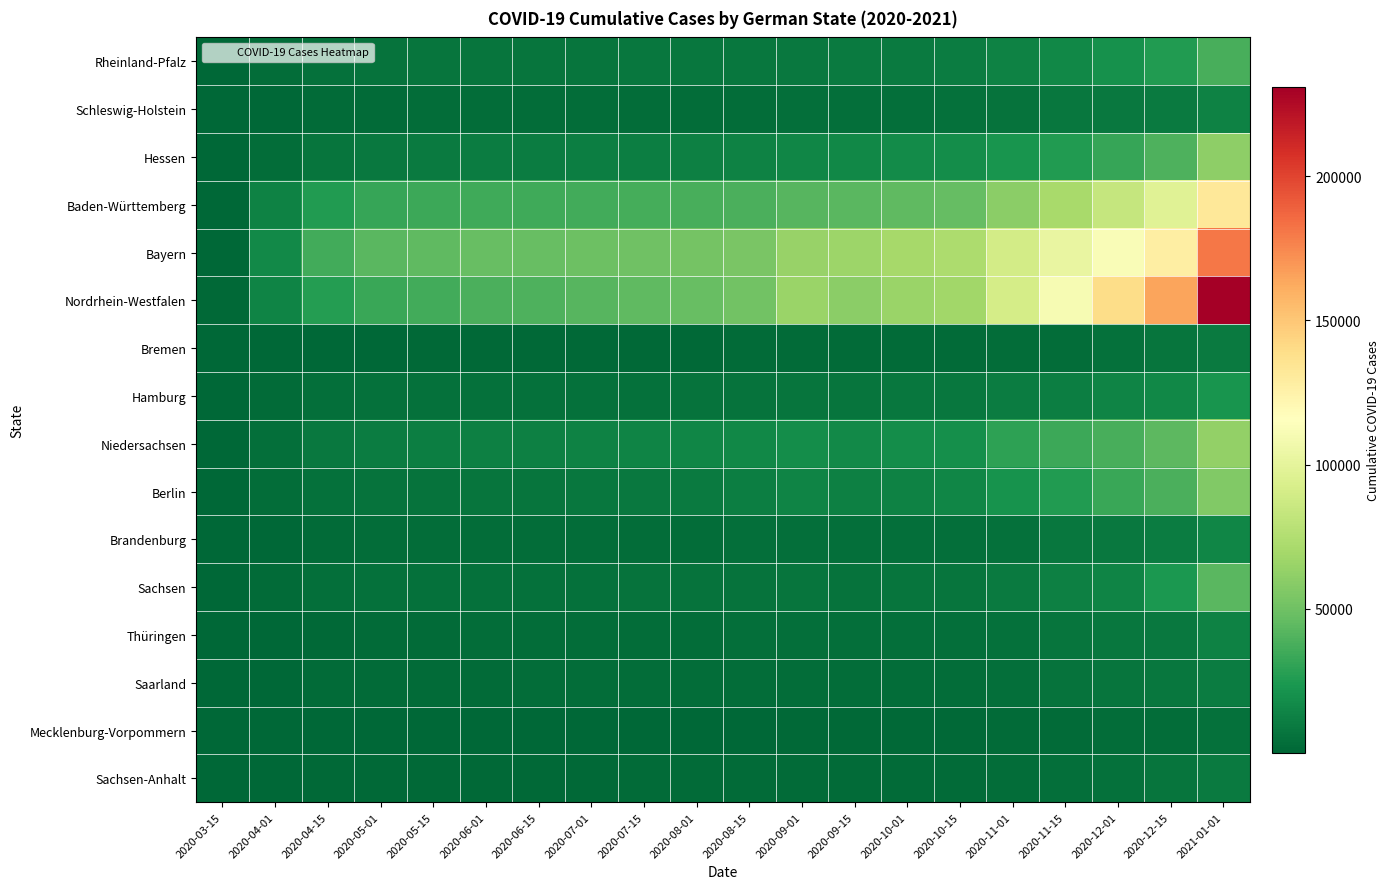

Which series changed the most between 2020-08-15 and 2020-11-15?

Nordrhein-Westfalen